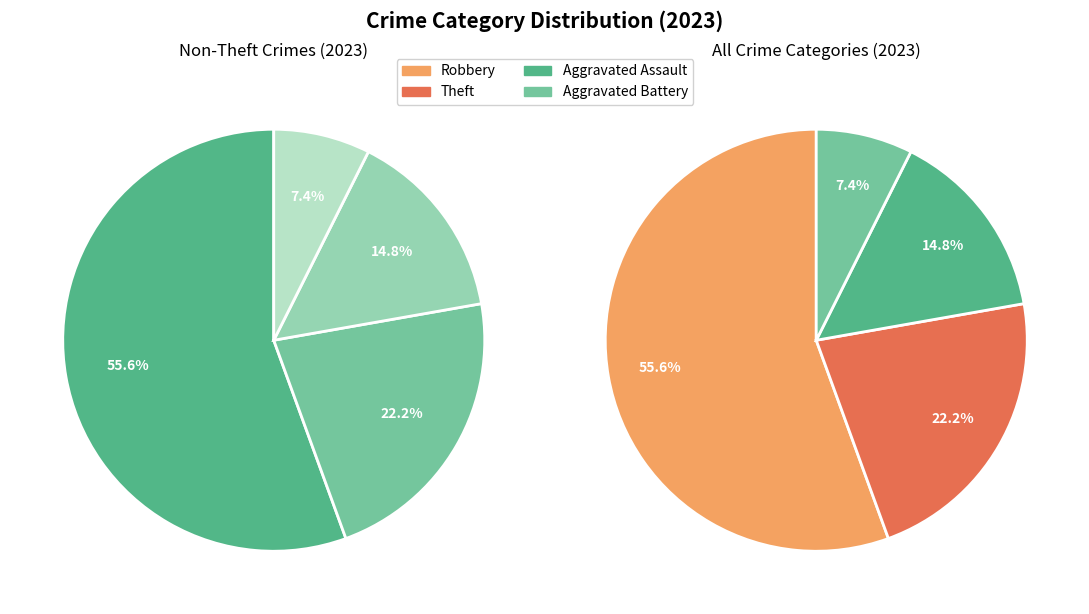

To the nearest percent, what percentage of the pie is Aggravated Battery?

7%